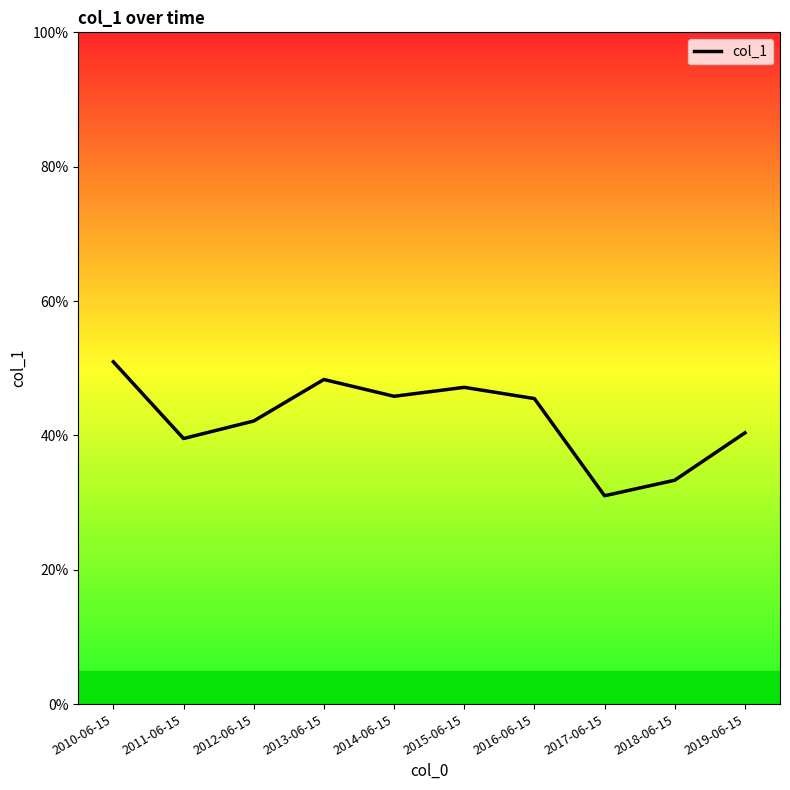

At which label is the value closest to 0?

2017-06-15